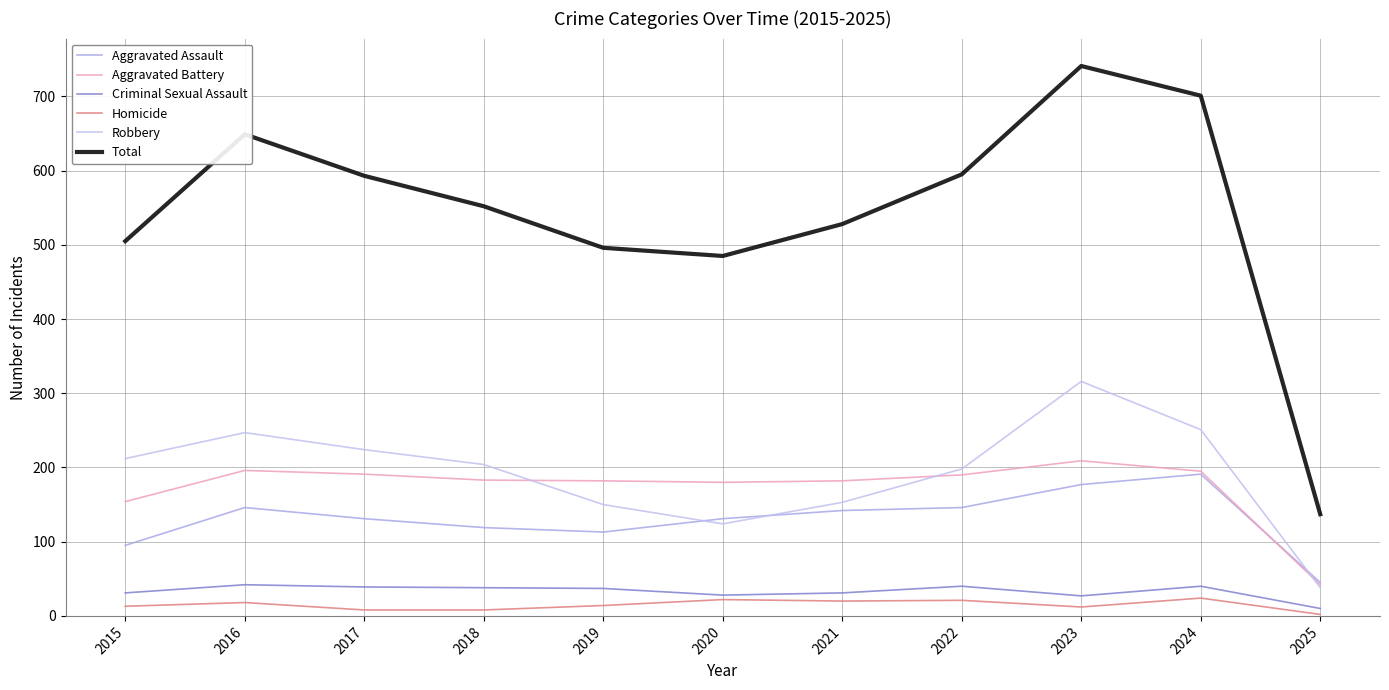

Does the chart have visible grid lines?

Yes